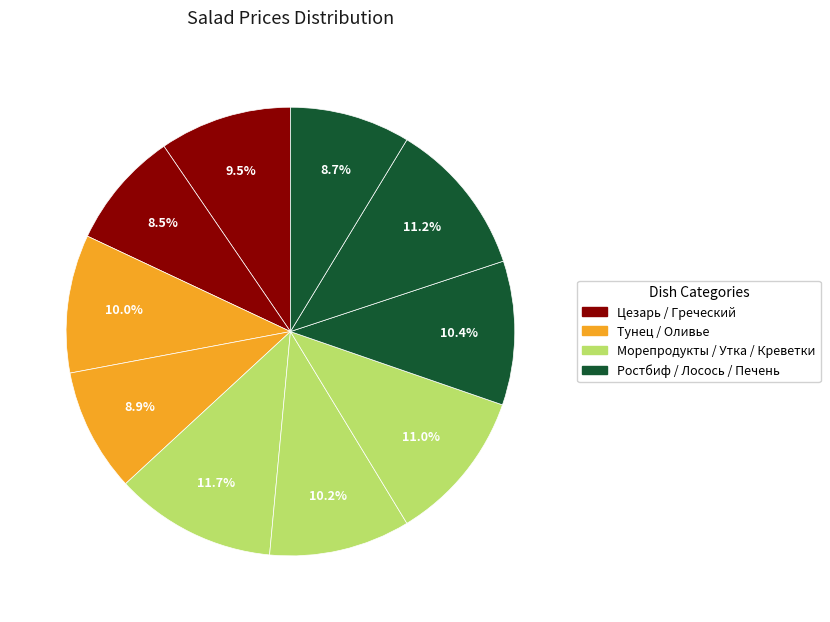

Count the number of slices in the pie.

10